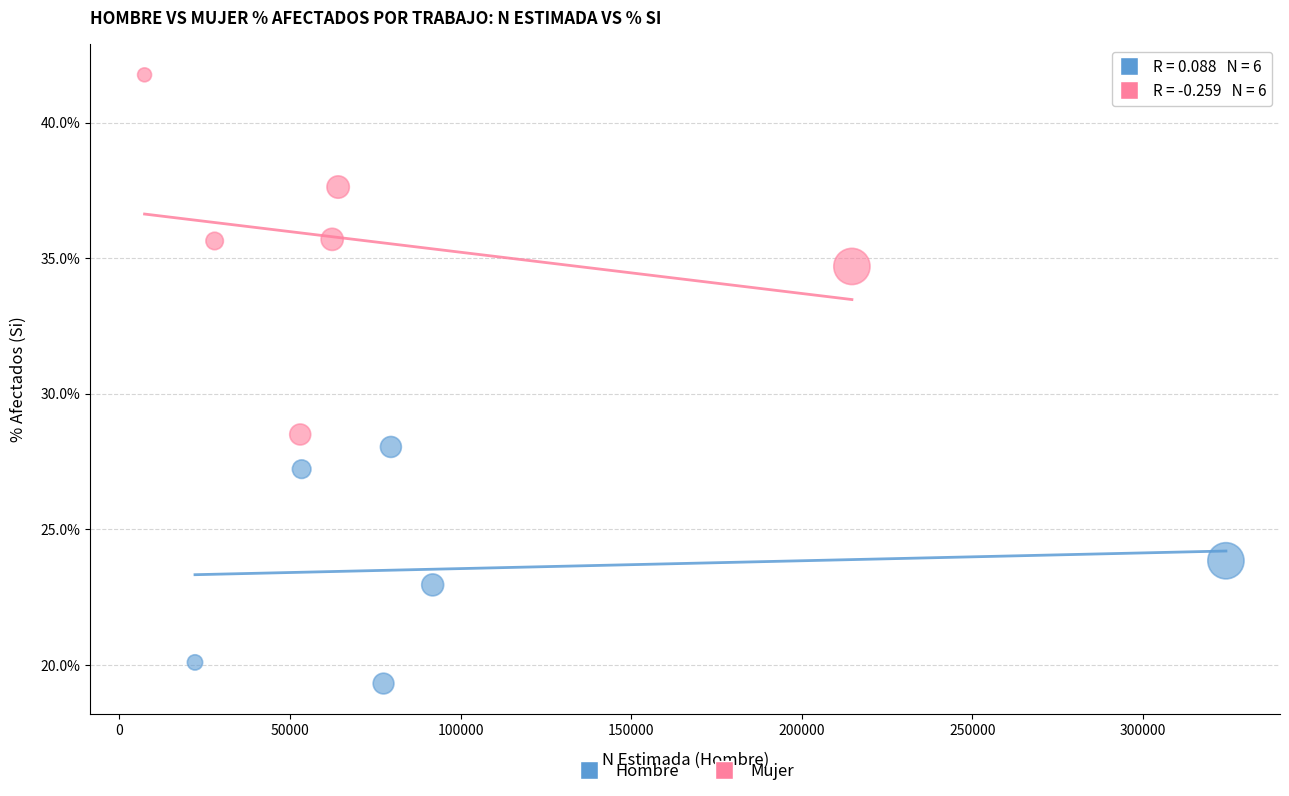

Which series contains the lowest Y value?

Hombre